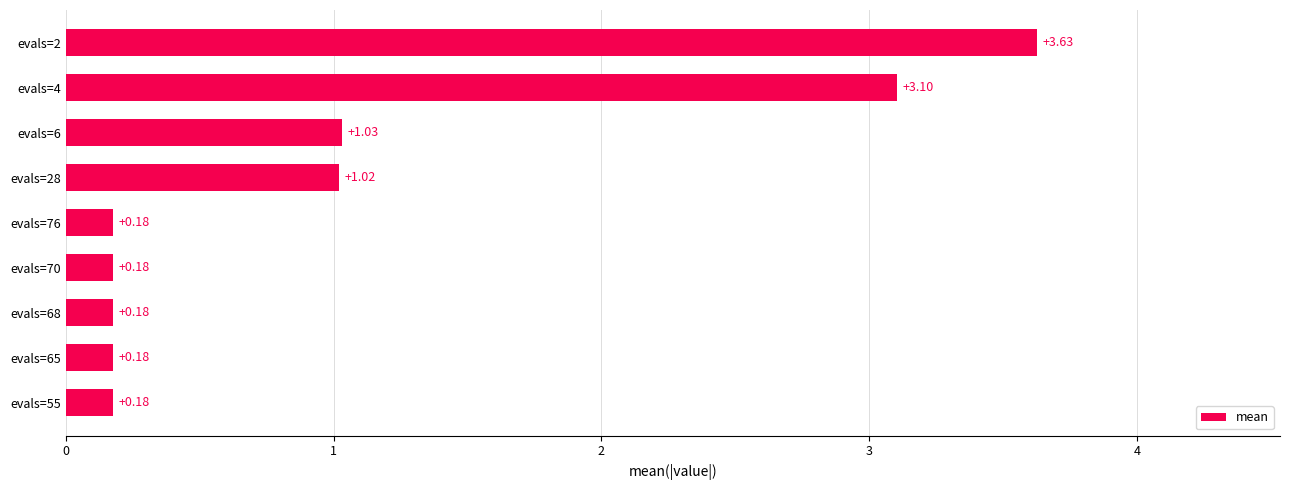

What is the average value?

1.1